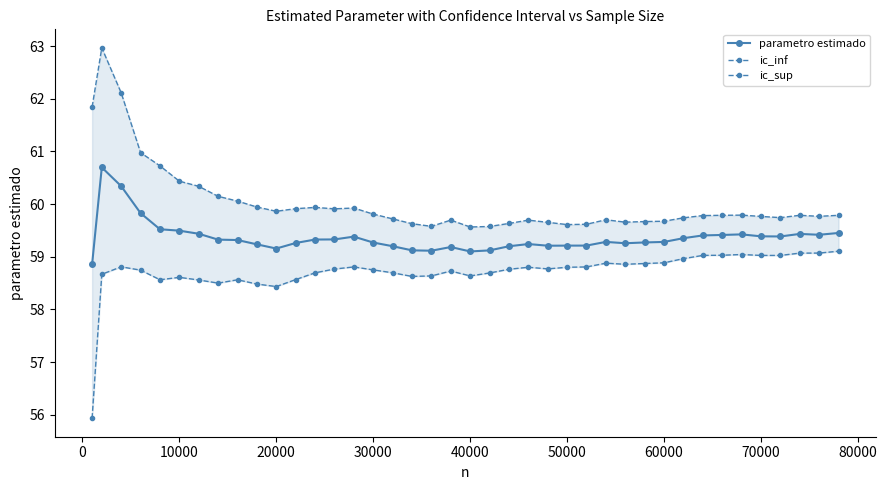

True or false: parametro estimado has more than 1 points higher than both neighbors.

True